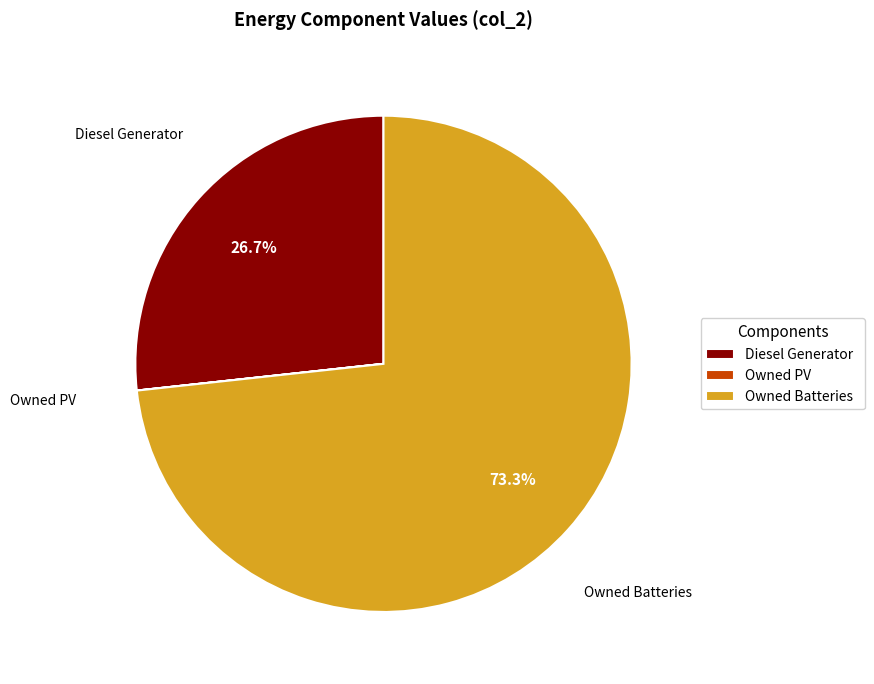

Which category has the biggest portion of the pie?

Owned Batteries